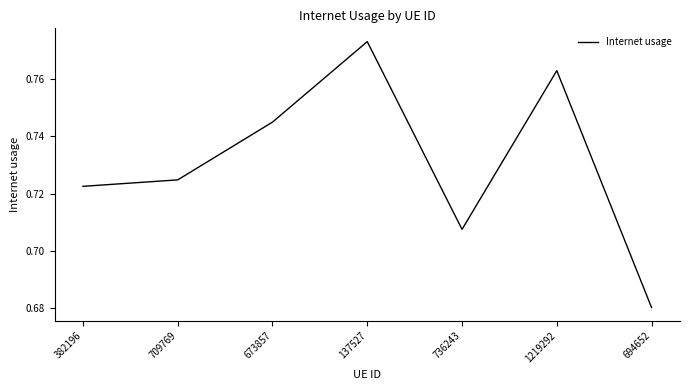

Count the number of data series in this chart.

1